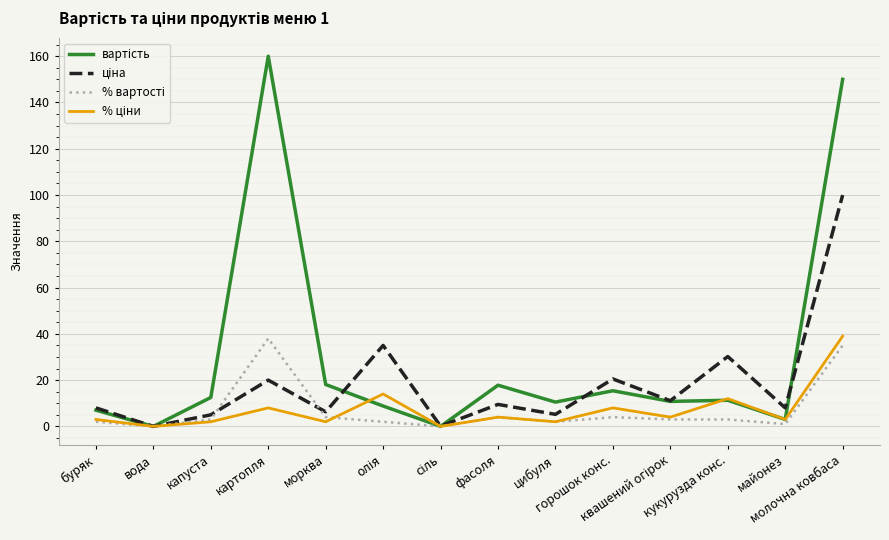

What is the greatest value displayed?

160.0